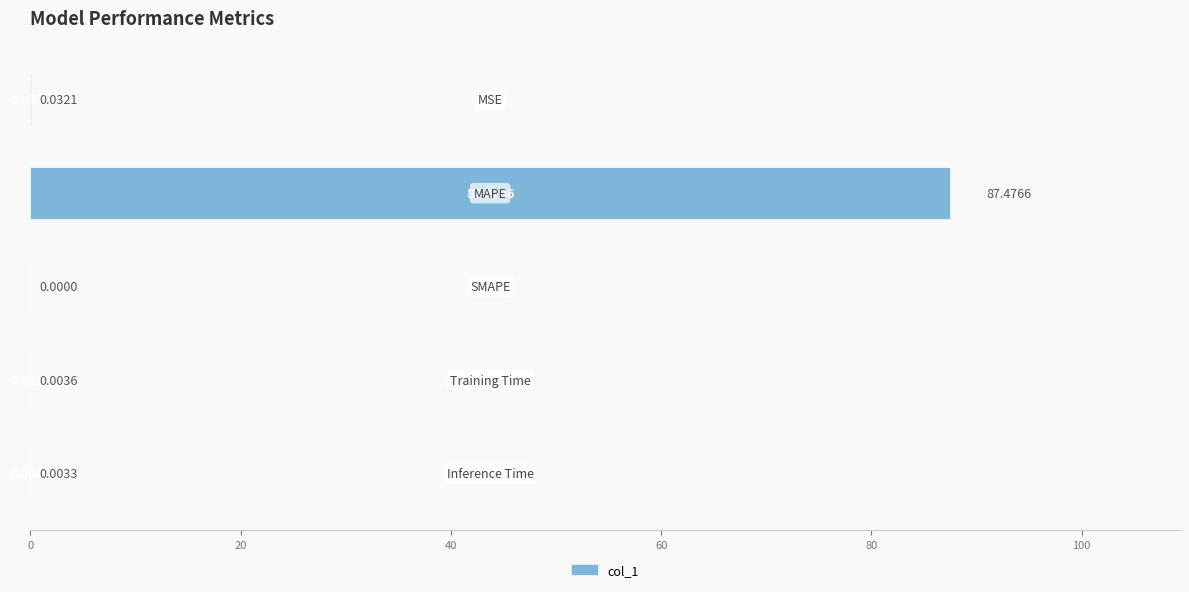

How many data points does each series have?

5